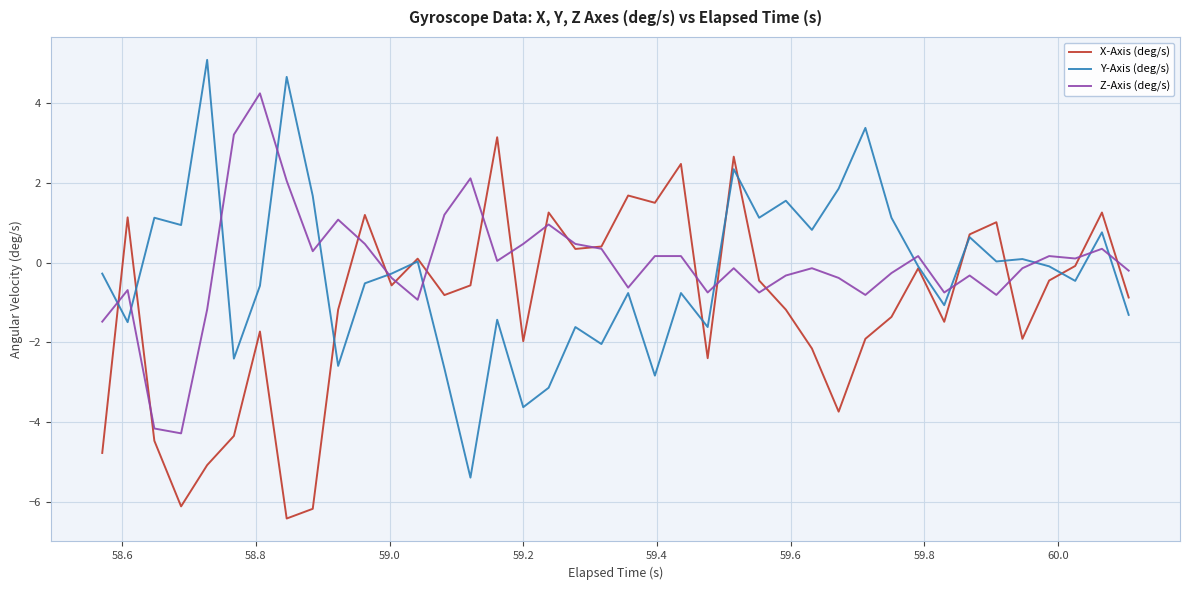

What is the smallest value displayed?

-6.4